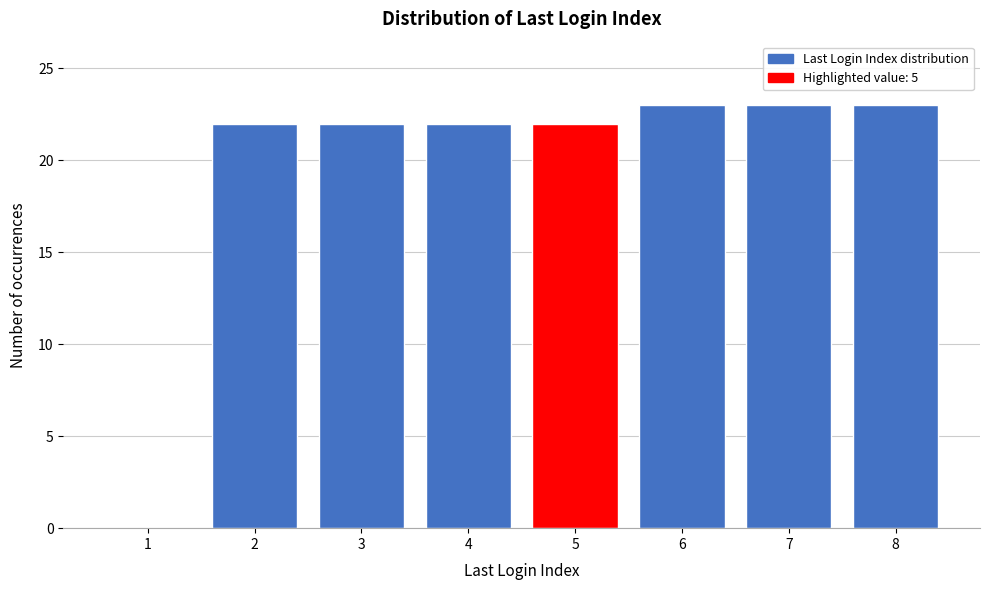

Reading right to left, list all the values displayed in this chart.

8=23	7=23	6=23	5=22	4=22	3=22	2=22	1=0